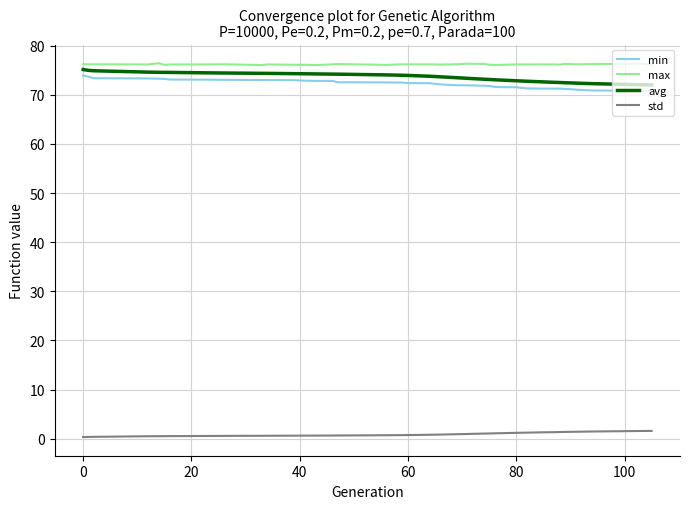

What is the maximum value shown in the chart?

76.4